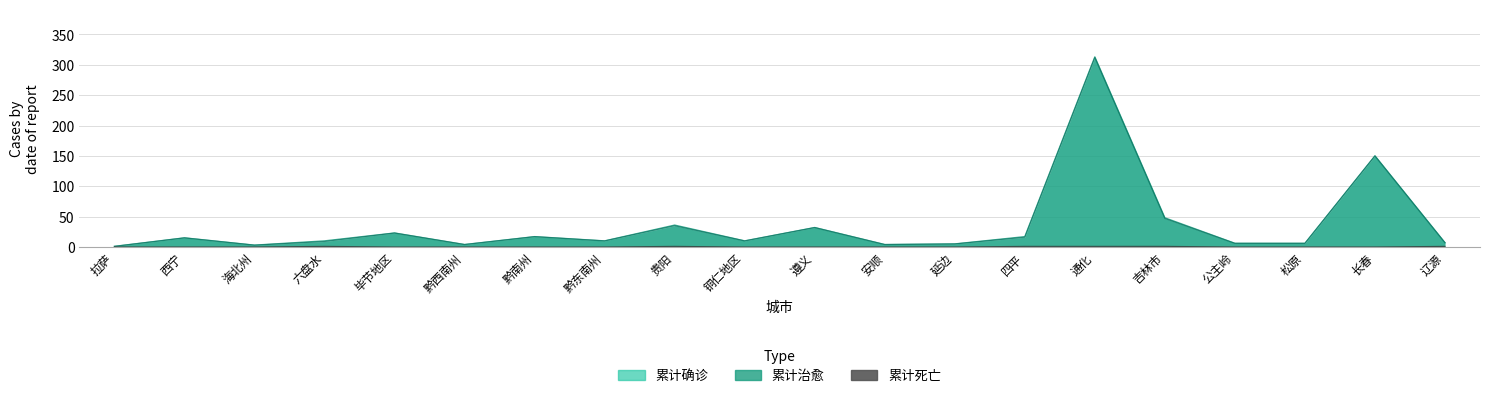

True or false: 累计治愈 has a value of 0 at 拉萨.

False